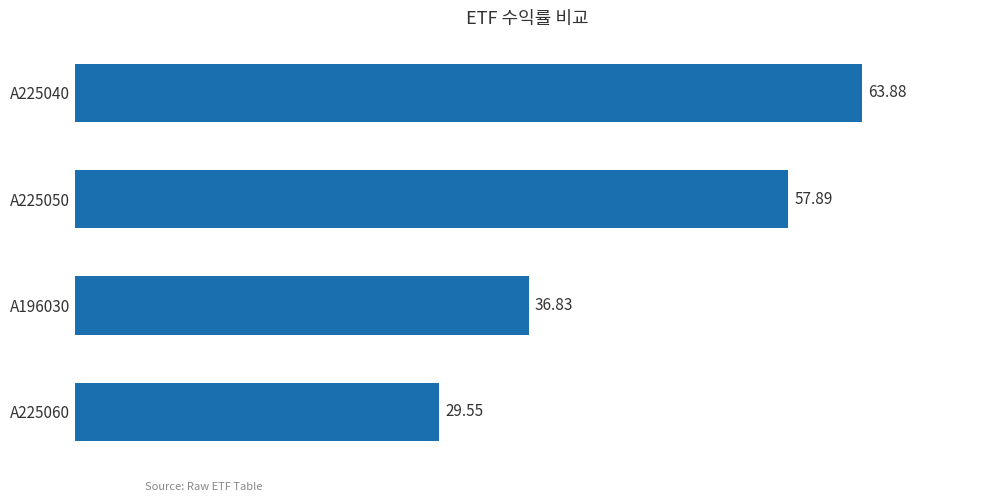

What is the ratio of the value at A225040 to the value at A225050?

1.1